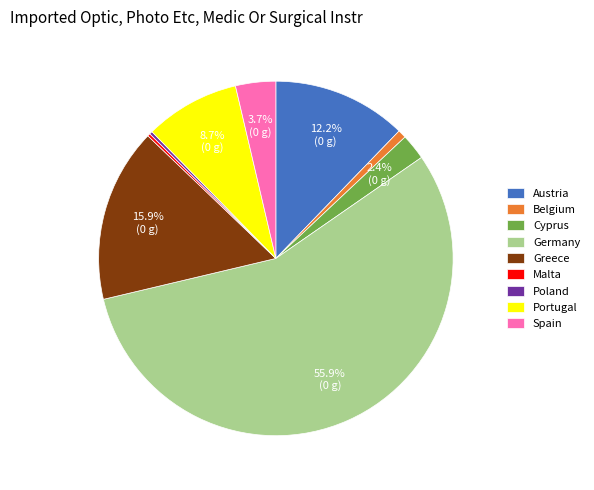

Which slice is the largest?

Germany